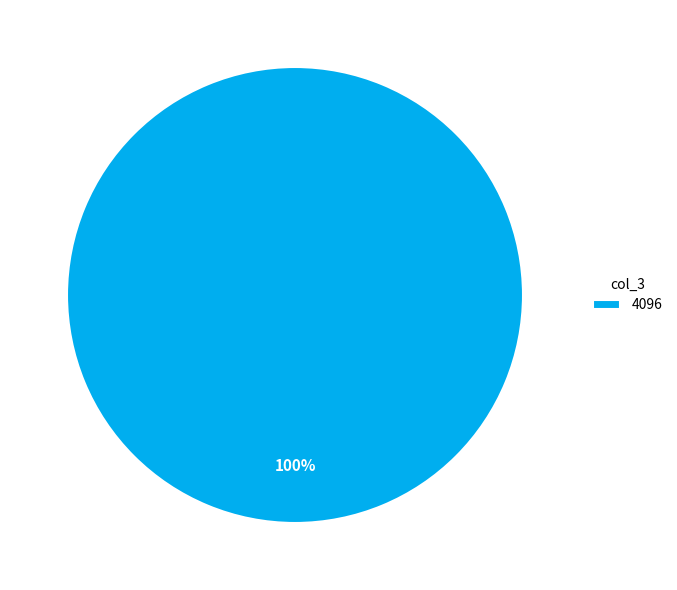

What percentage is the 4096 slice, to the nearest percent?

100%